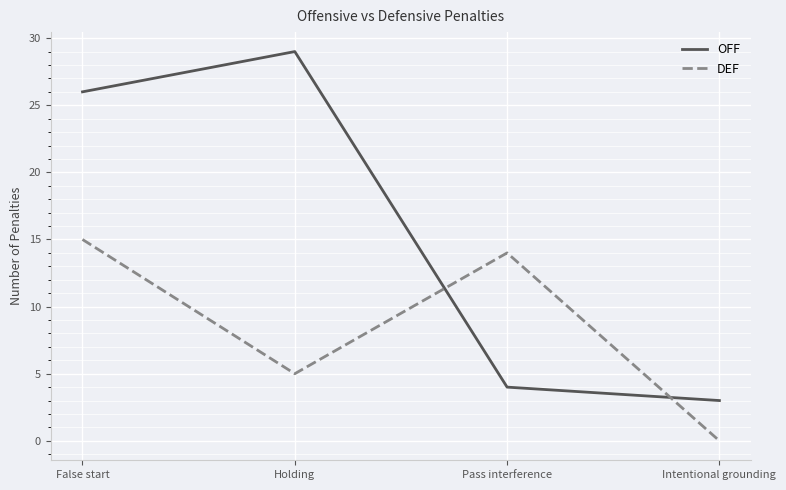

Which series has the largest total across all categories?

OFF